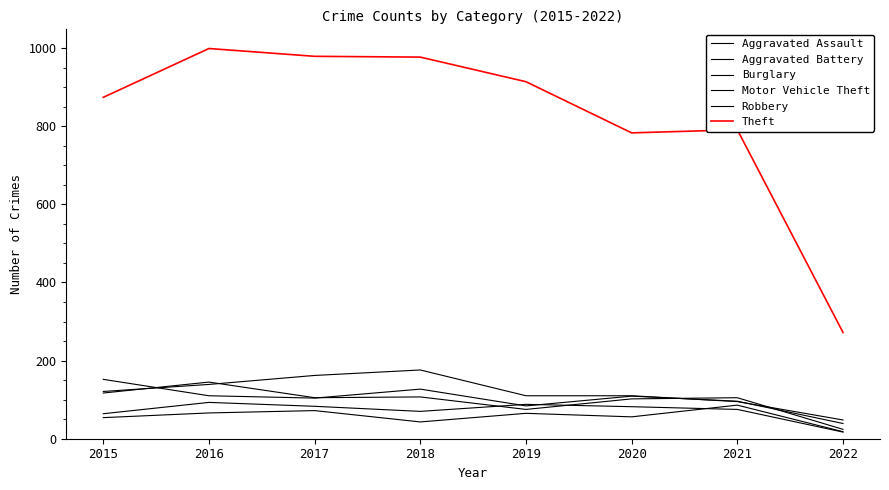

Is this an area chart (filled region under the line)?

No